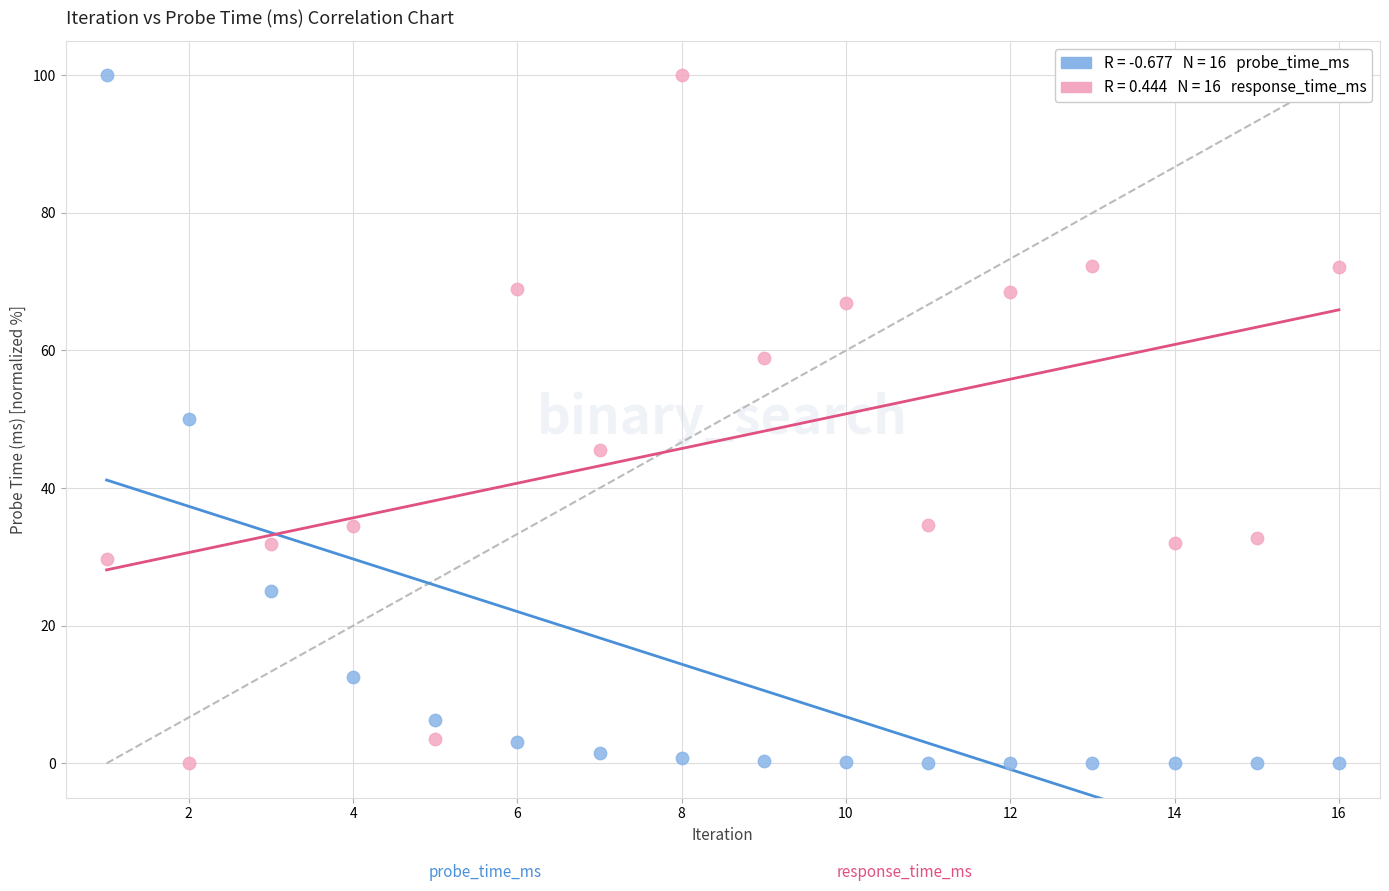

Across all data points, what is the range of Y values (max minus min)?

100.0